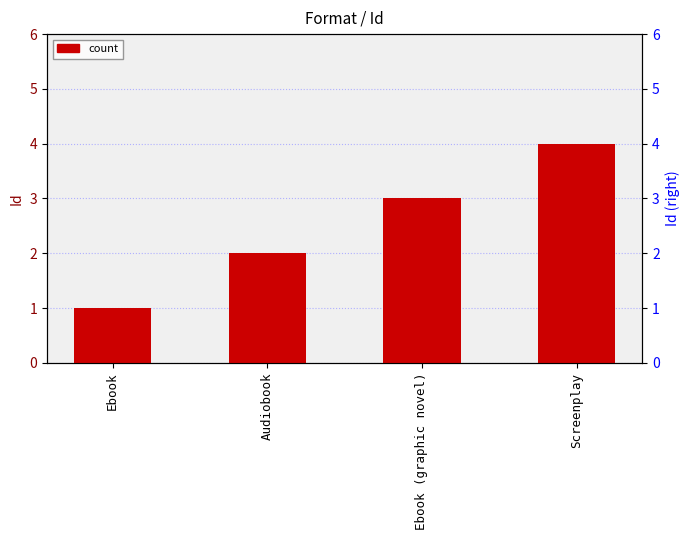

What is the average value?

2